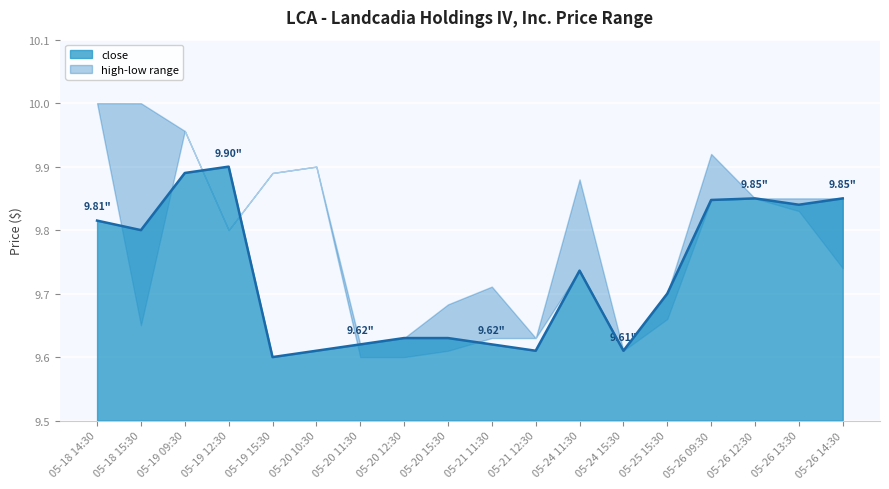

True or false: there are more than 0 points higher than both neighbors.

True